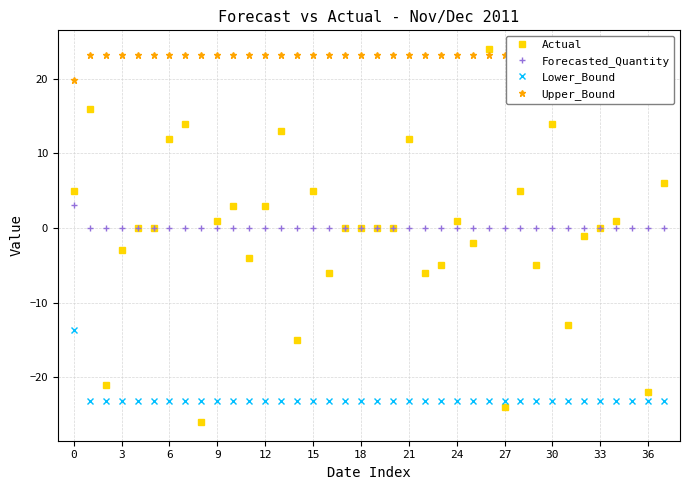

What is the average value of the Upper_Bound series?

23.1